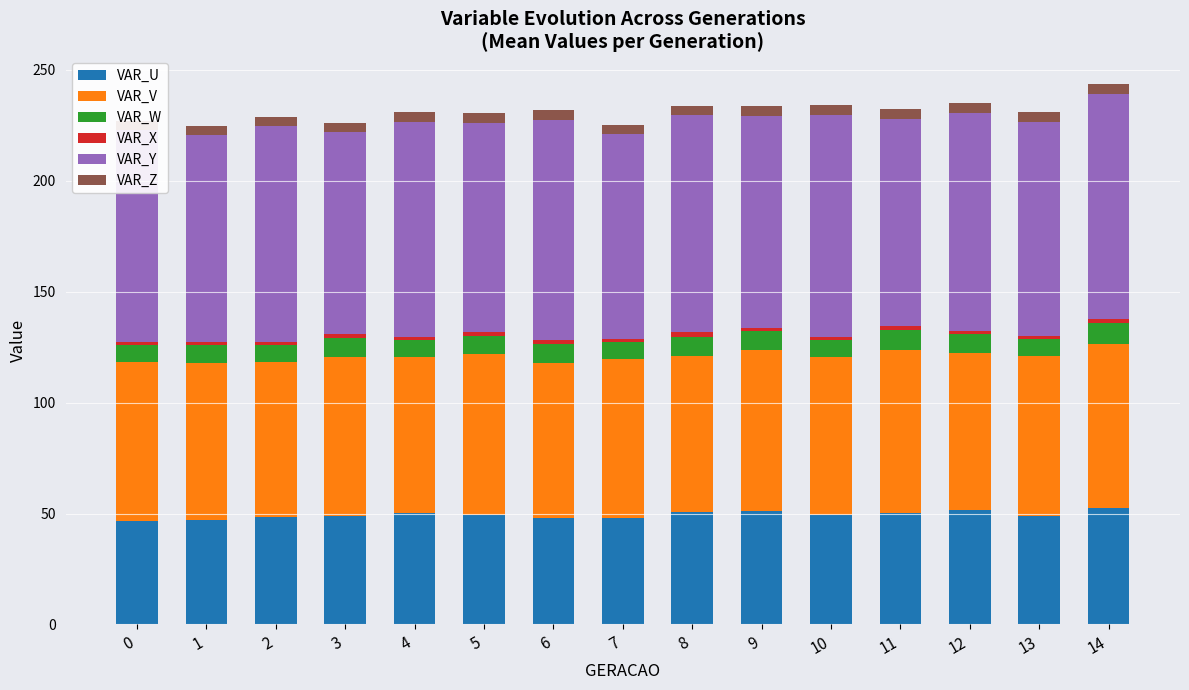

What is the highest value of the VAR_U series?

52.3